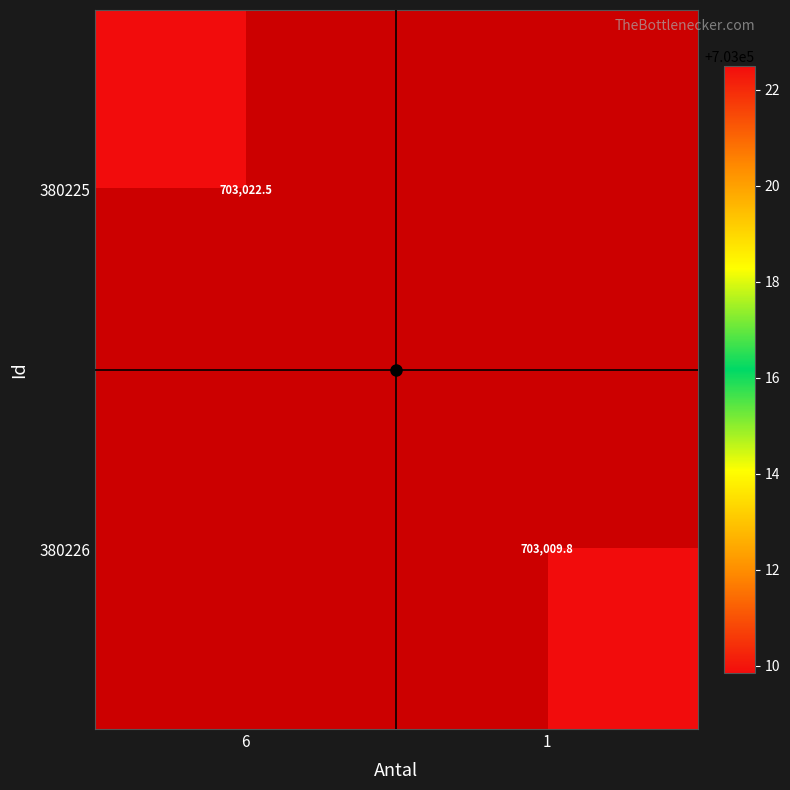

Is the value of 380226 at 6 greater than the value of 380225 at 6?

No